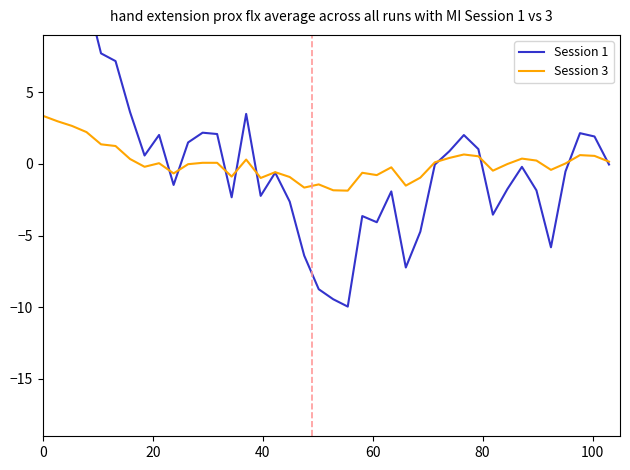

What is the highest value of the Session 3 series?

3.4